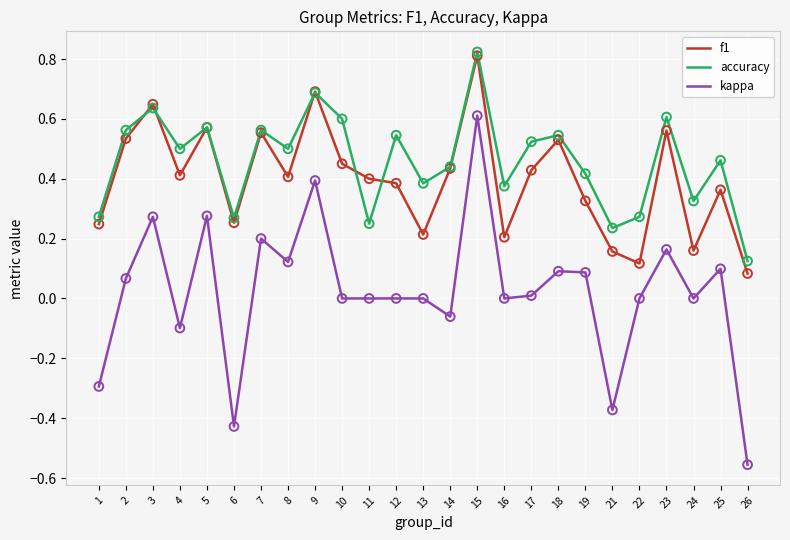

At which category is the sum across all series the highest?

15